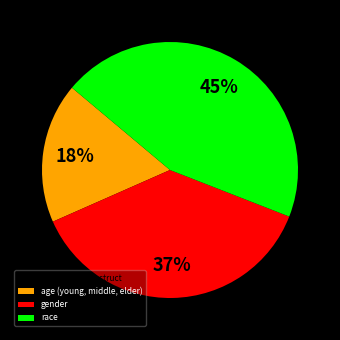

True or false: race accounts for 50% of the total.

False